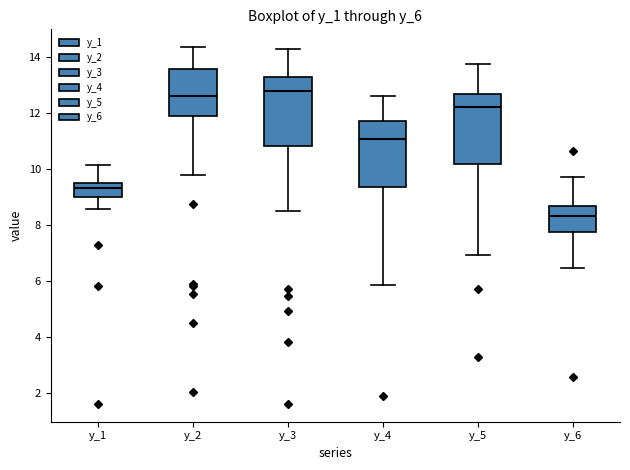

Which box has the lowest median line?

y_6